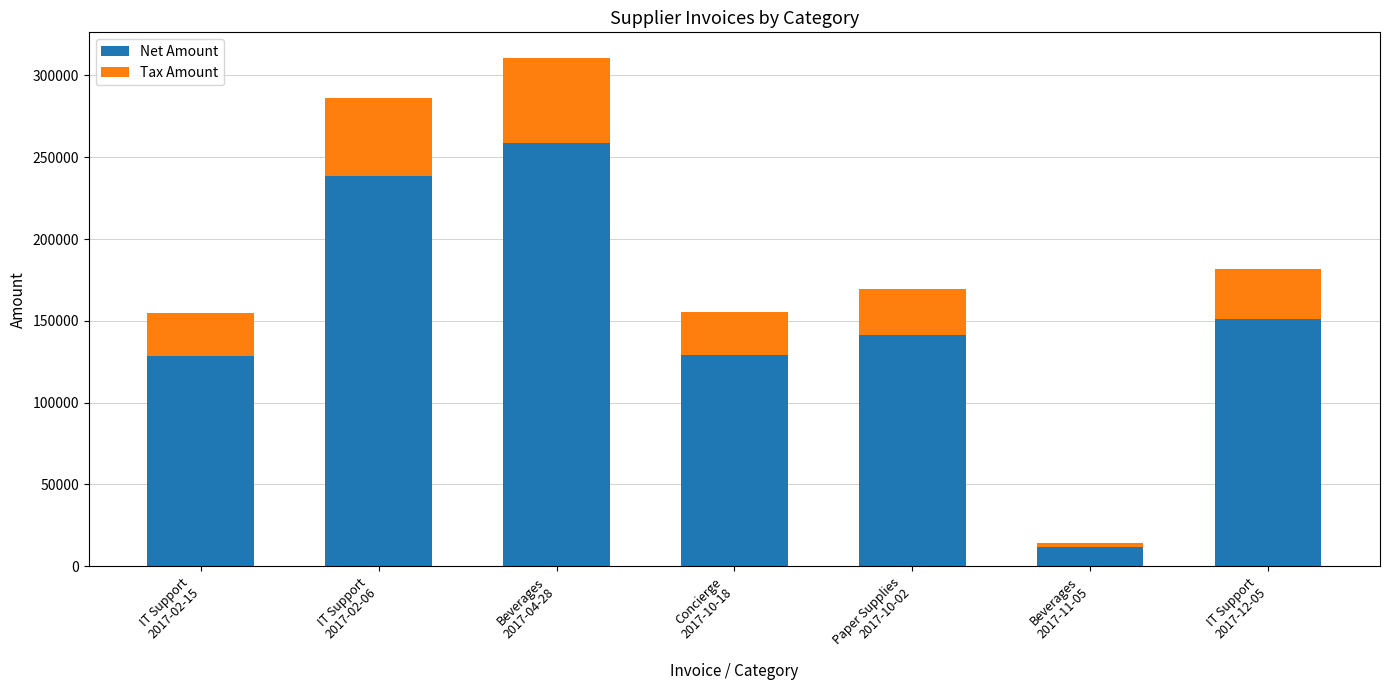

What is the sum of all Net Amount values?

1060076.0